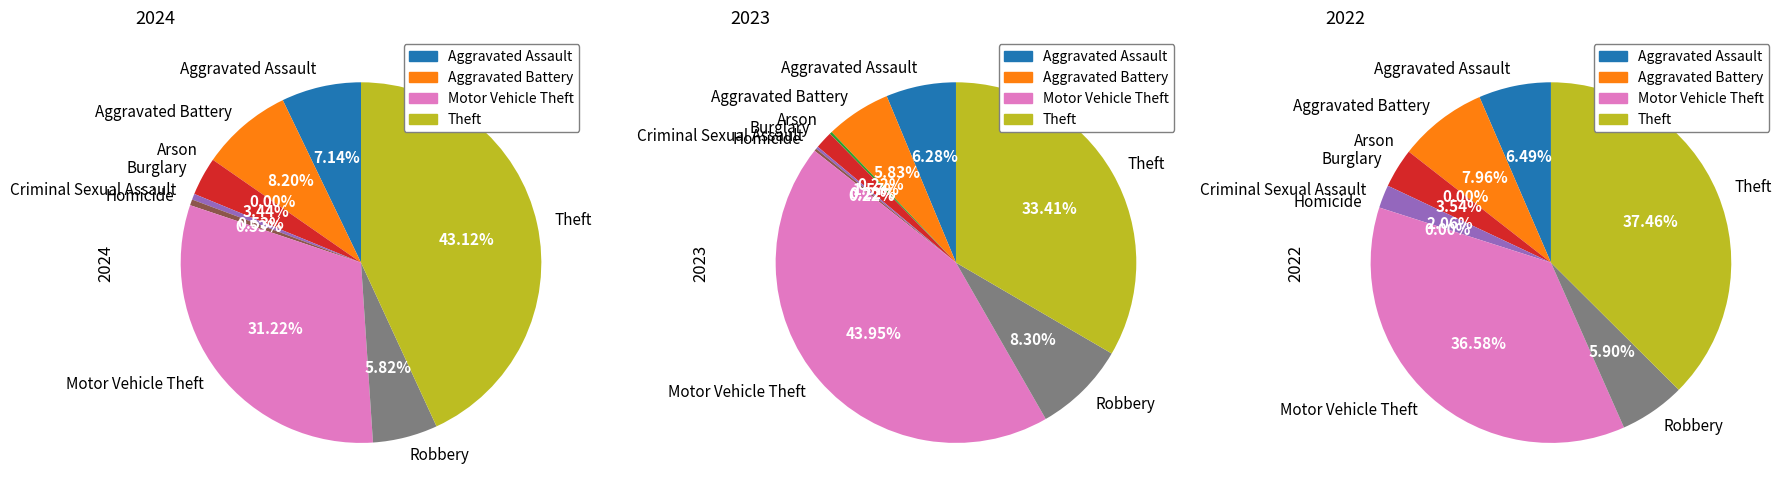

To the nearest percent, what is the difference between the largest and smallest slice percentages?

43%